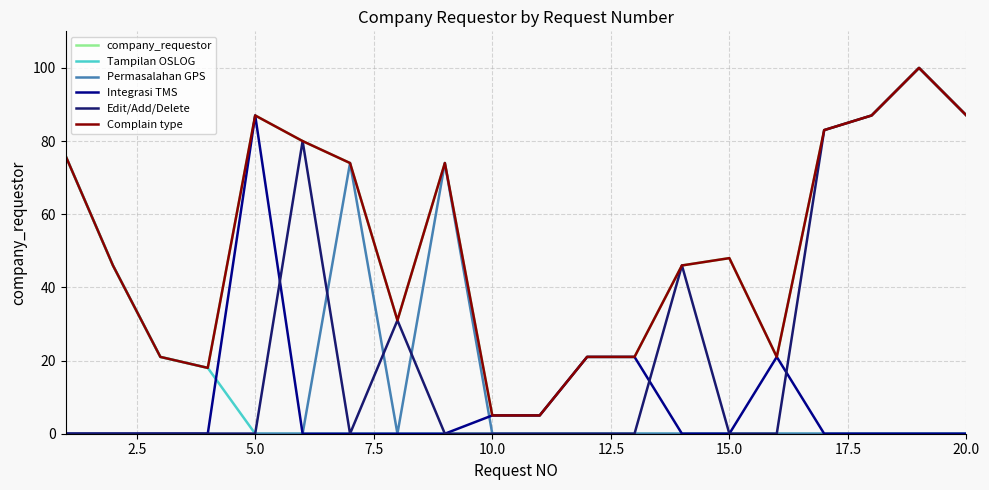

Does the chart have visible grid lines?

Yes